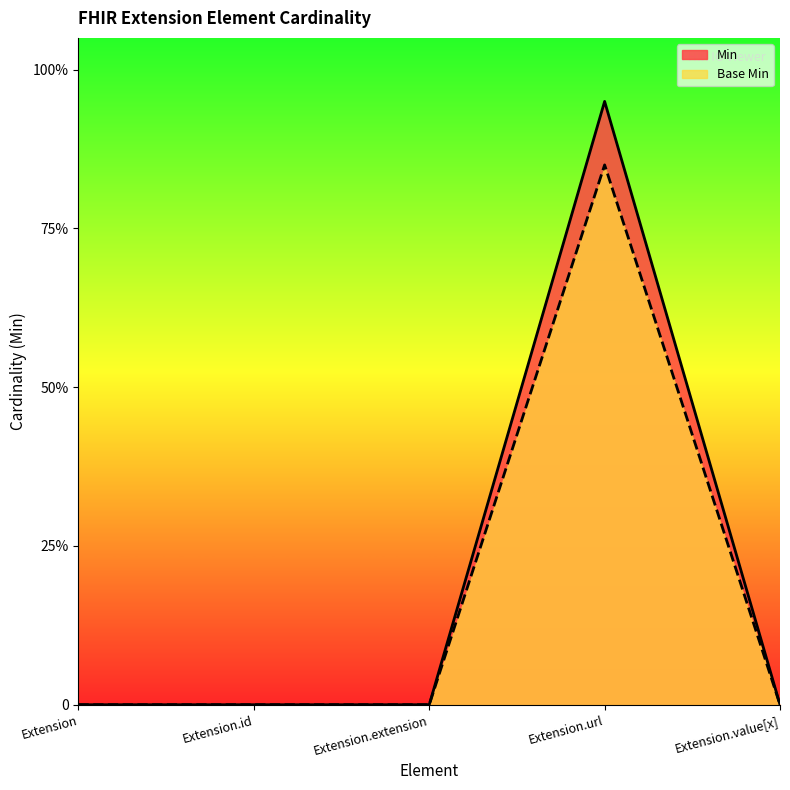

How many data points in Base Min are above 0?

1